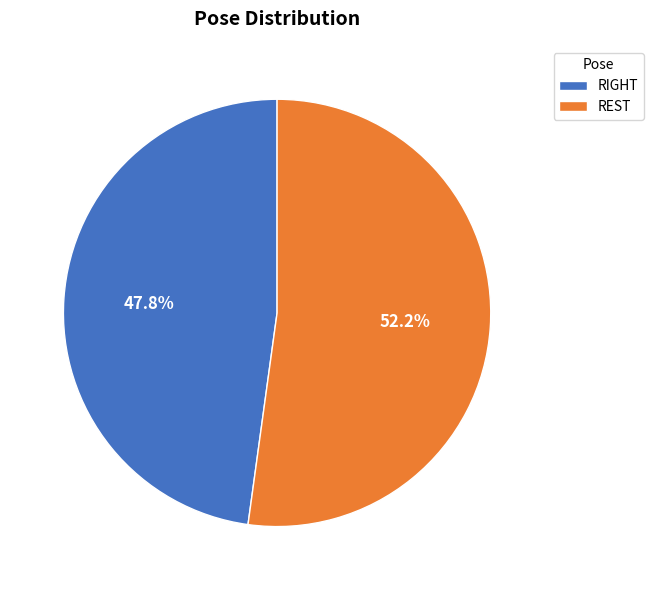

Count the number of slices in the pie.

2